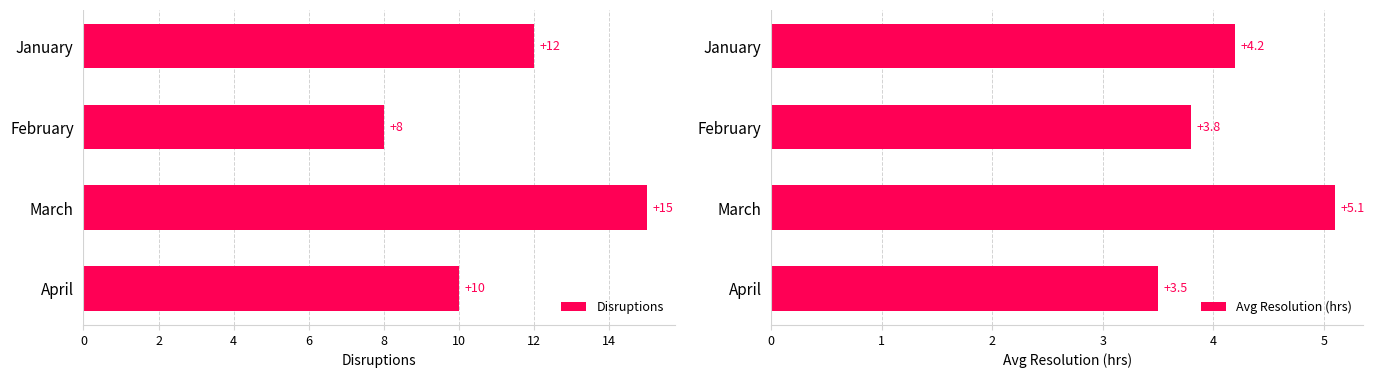

What is the sum of the Avg Resolution (hrs) values at February and March?

8.9